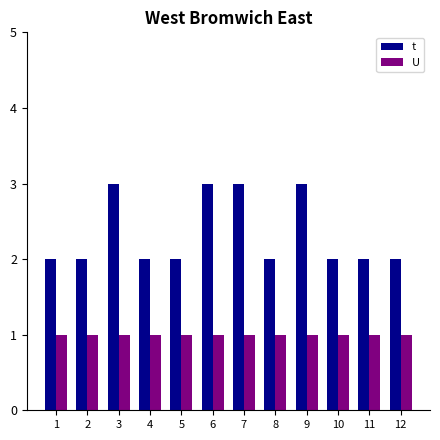

The value of t at 3 is 3. True or false?

True